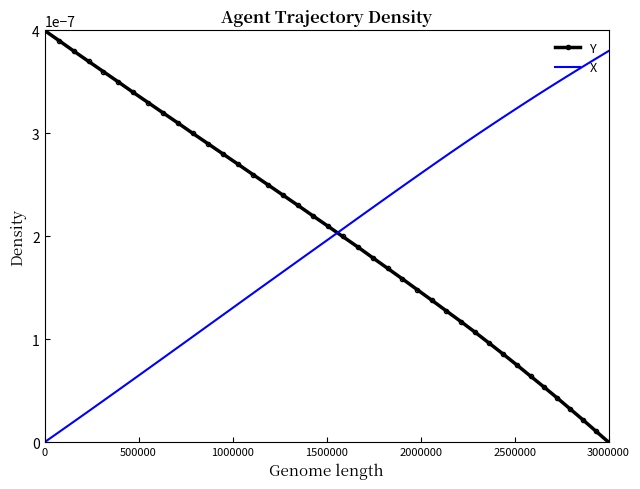

Which category has the lowest value in the Y series?

3000000